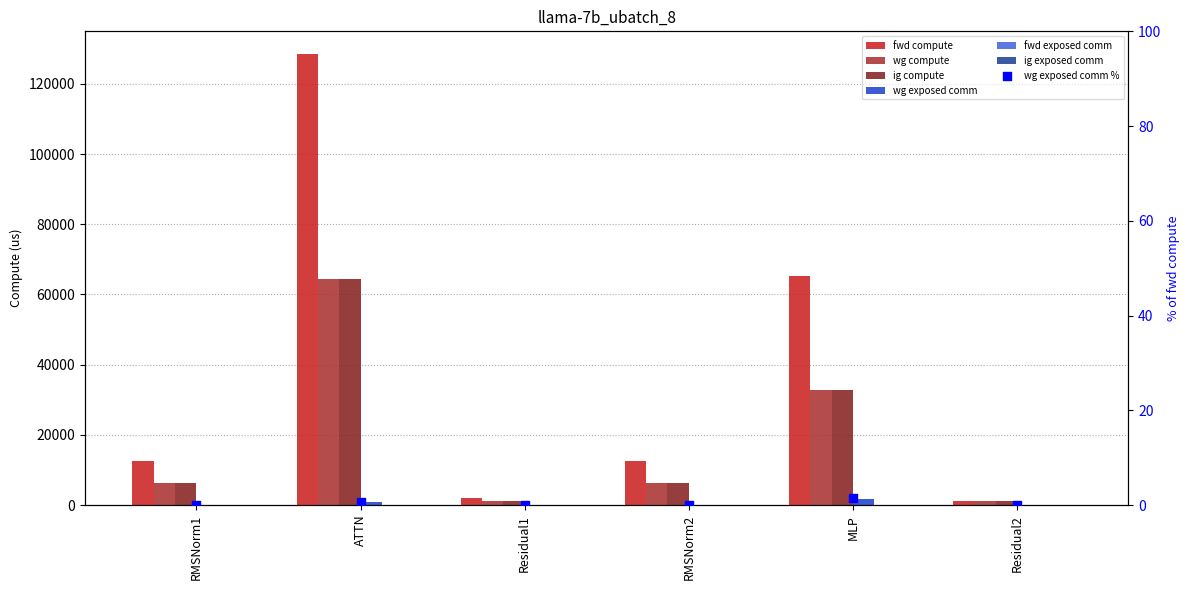

What is the total value across all series at ATTN?

257973.4